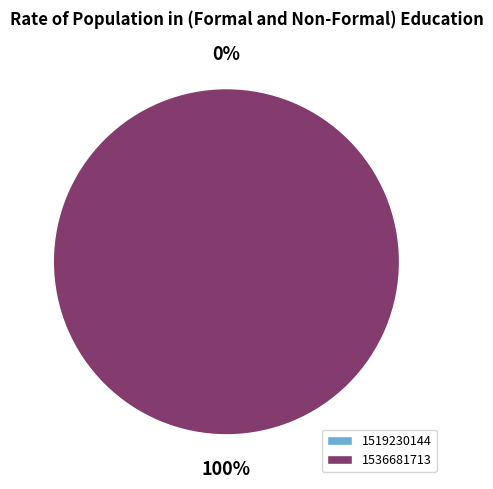

Count the number of slices in the pie.

2